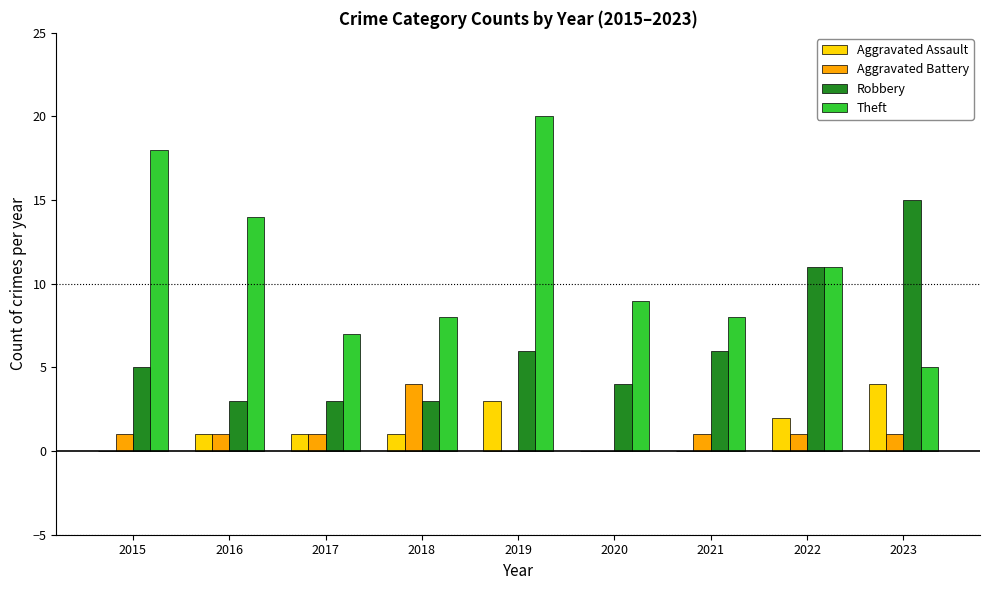

Which series has the widest spread of values?

Theft